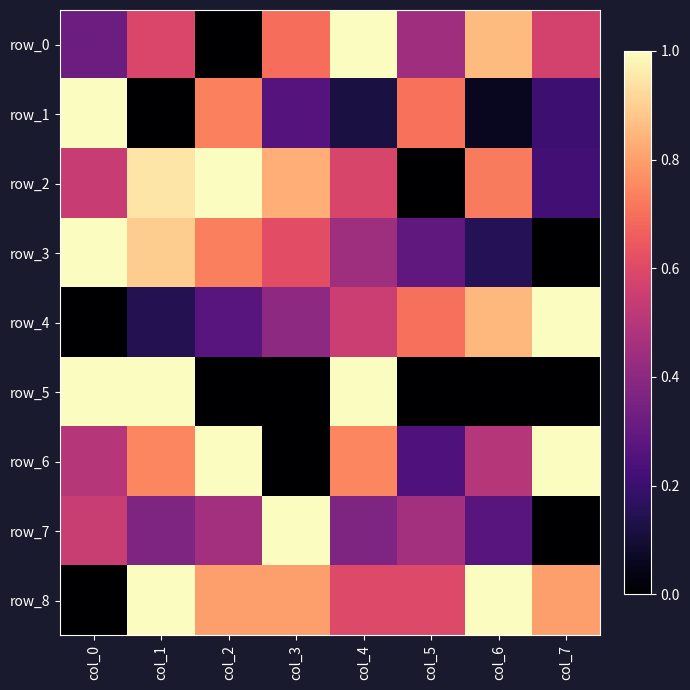

Is it true that row_0 equals 0.3 at col_0?

True